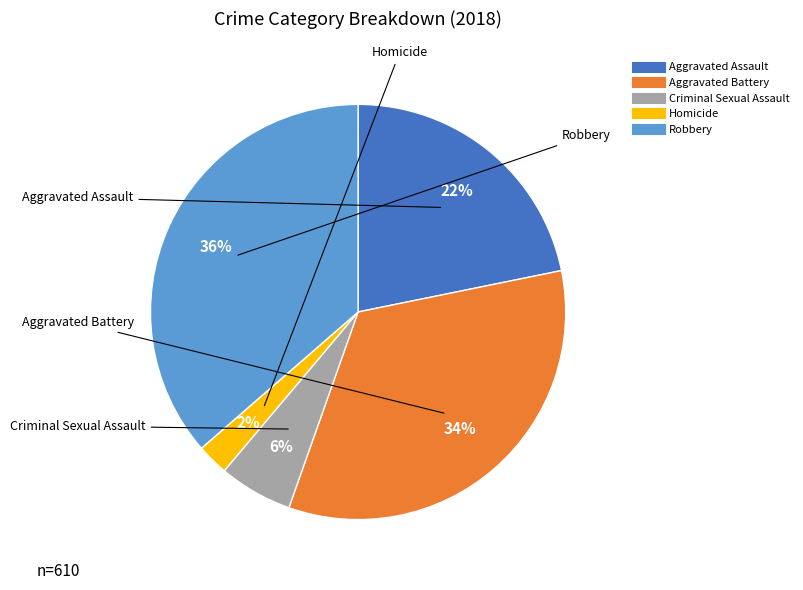

Count the number of slices in the pie.

5